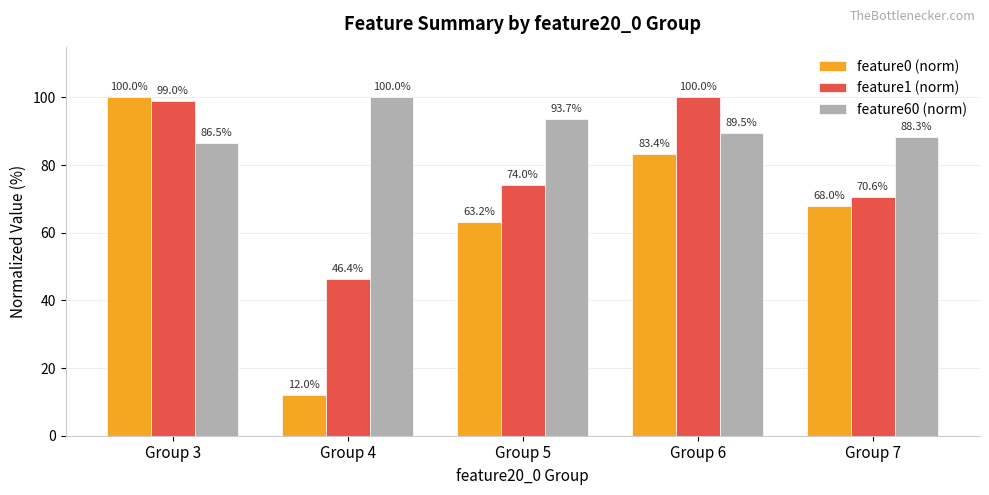

Is the value of feature0 (norm) at Group 5 greater than the value of feature1 (norm) at Group 7?

No